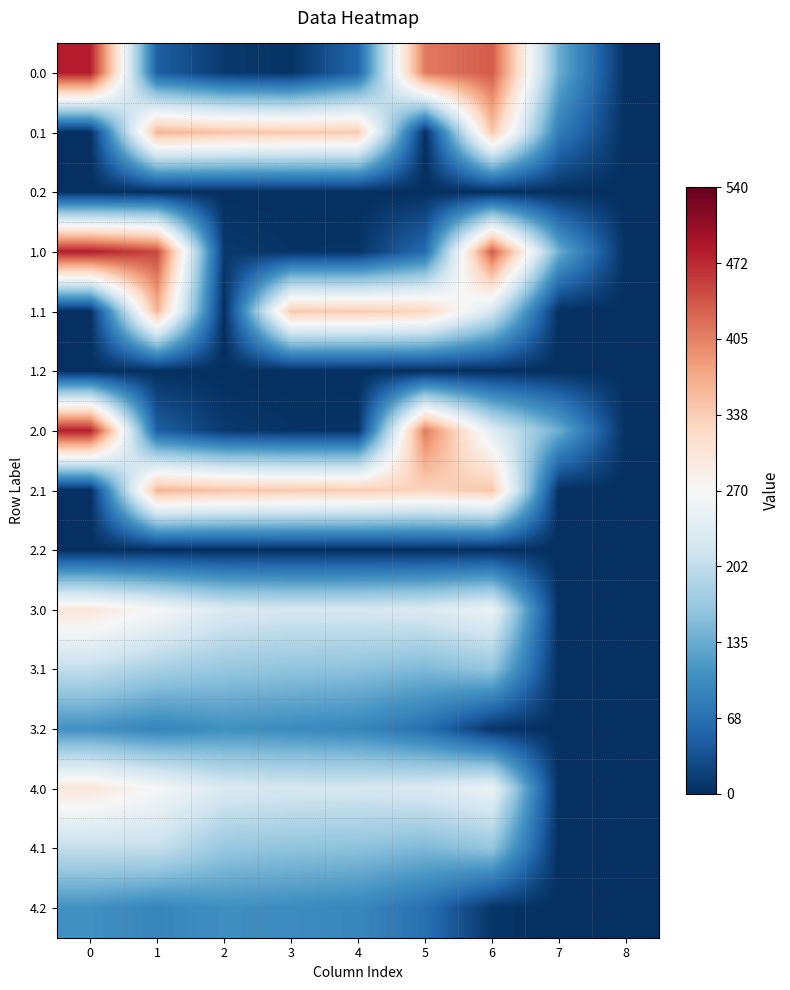

At how many categories does at least one series exceed 274?

7